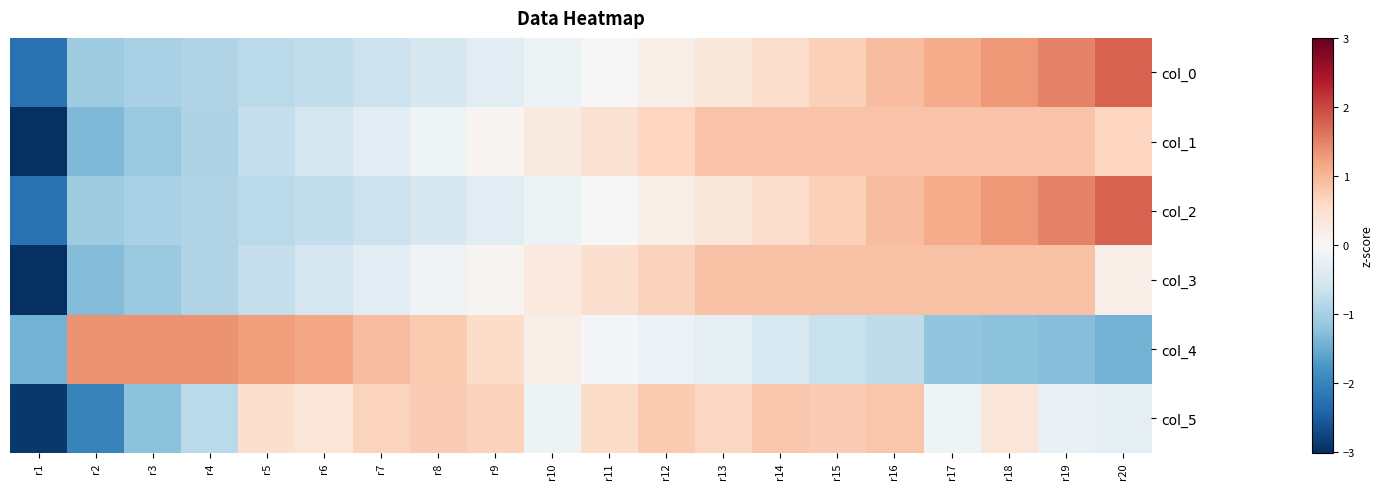

At which category does the chart reach its peak across all series?

r20